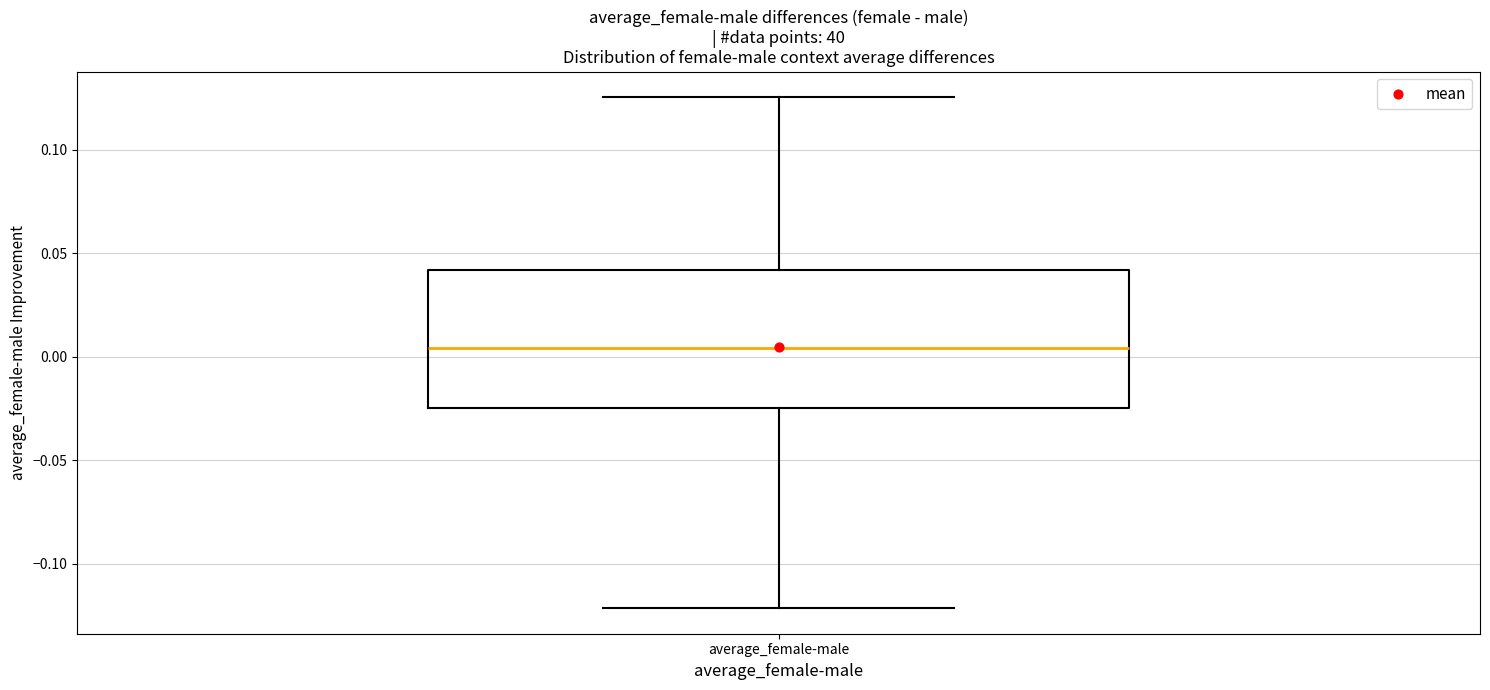

Transcribe this box plot: give where the median line is, the range the box spans, and where the two whiskers end, as read against the y-axis. The values are not printed on the chart, so give them approximately, as read against the axis.

median 0.005, box -0.025 to 0.040, whiskers -0.120 to 0.125